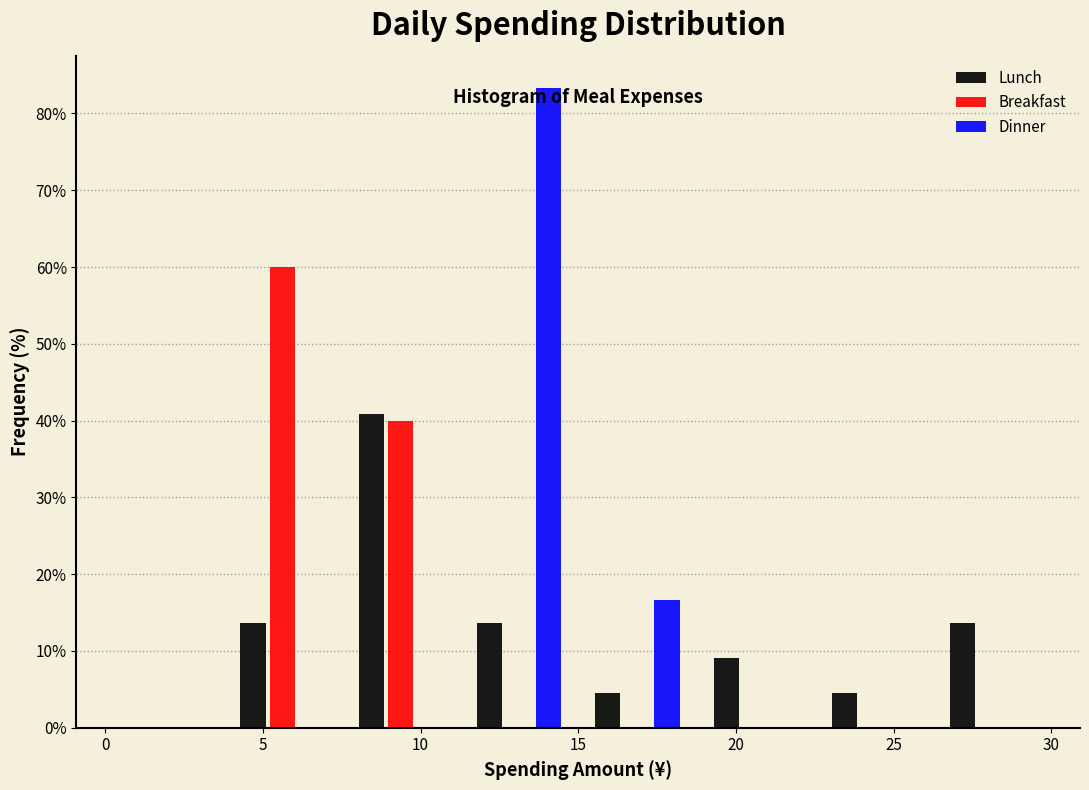

What is the height of the Breakfast bar covering 7.50 to 11.25 on the x-axis? Neither the bar edges nor the heights are printed on the chart, so give them approximately, as read against the axes.

40